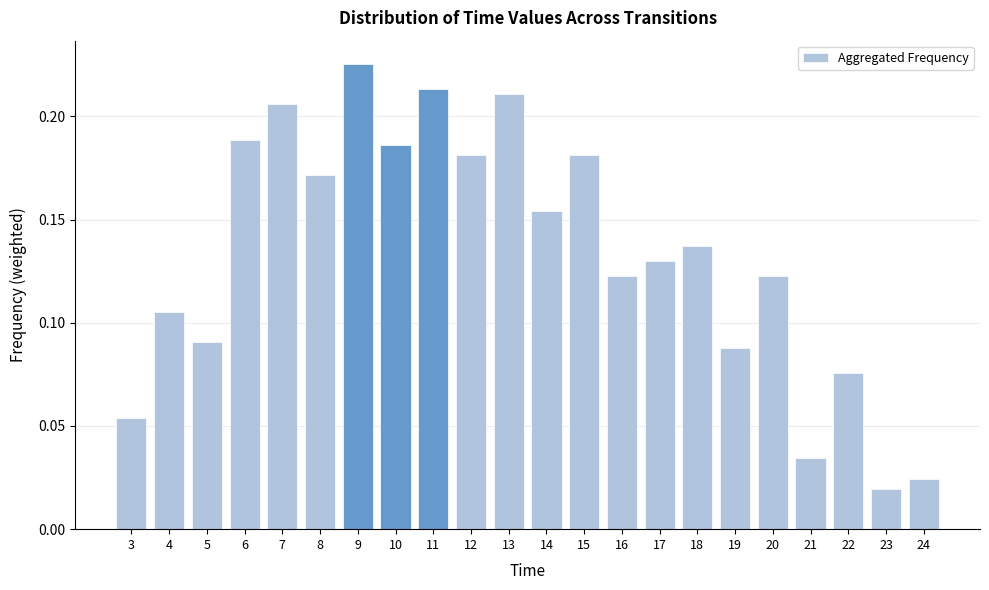

Which category has the lowest value across all series?

23